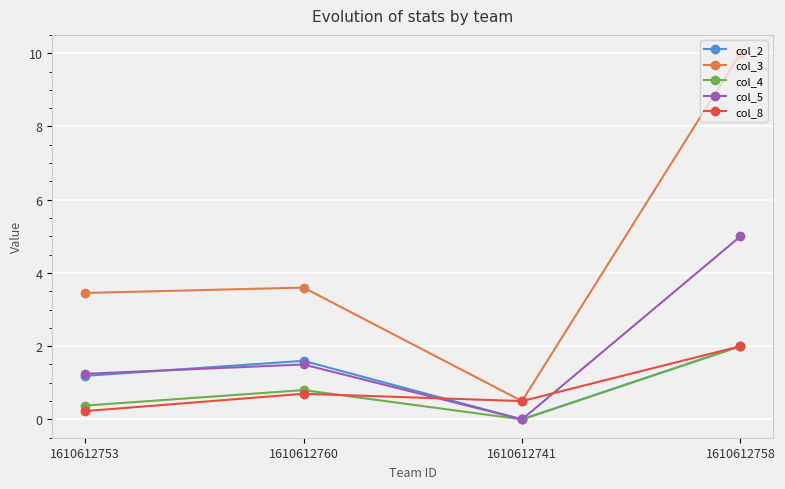

What is the label of the 4th point from the left?

1610612758